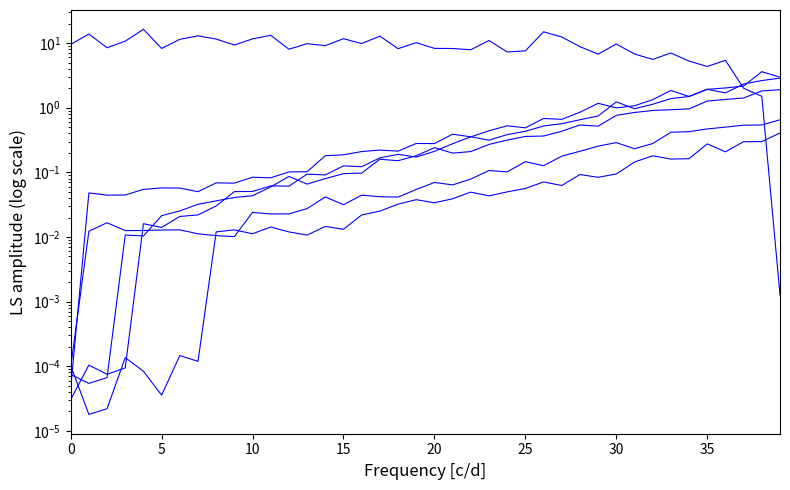

How many interior local peaks does the col_5 series have?

5